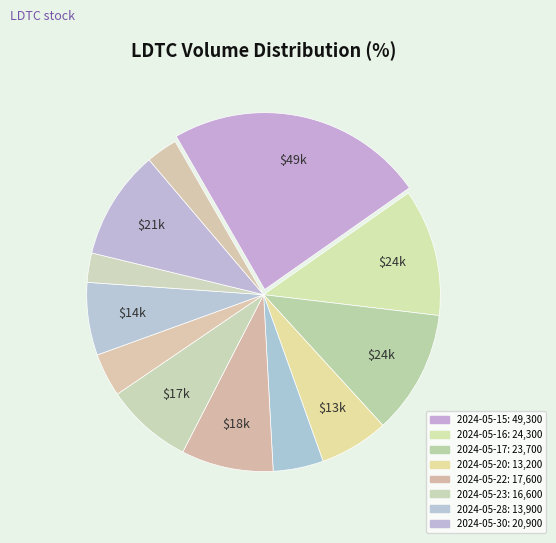

How many segments does this pie chart have?

12